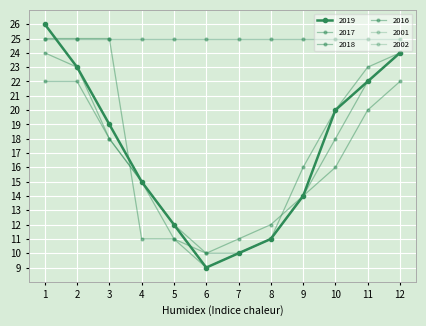

Which series has the largest range (max minus min)?

2019